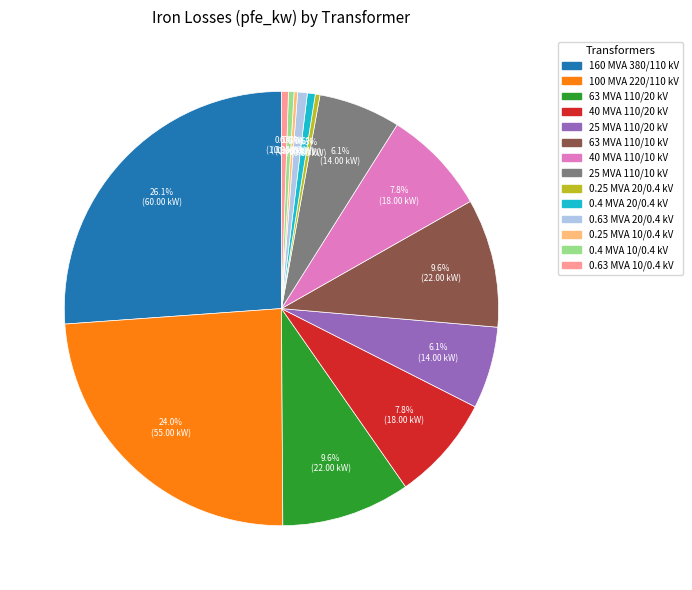

Does any single category account for the majority?

No